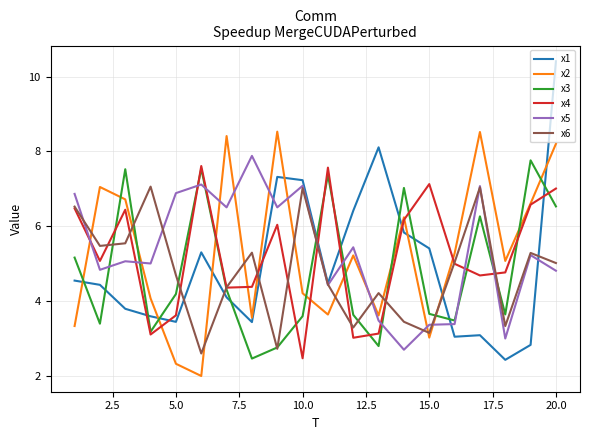

What are all the series names shown in the legend?

x1, x2, x3, x4, x5, x6